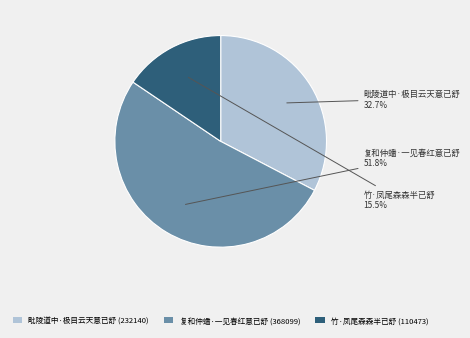

To the nearest percent, what is the average slice percentage?

33%